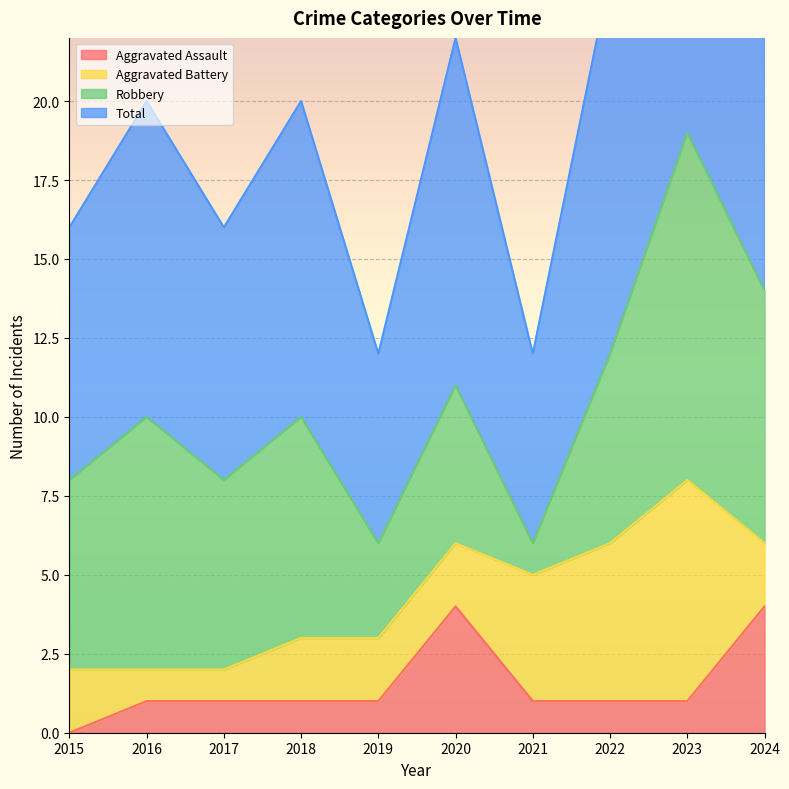

What is the value of the Aggravated Assault point at the 4th from the left?

1